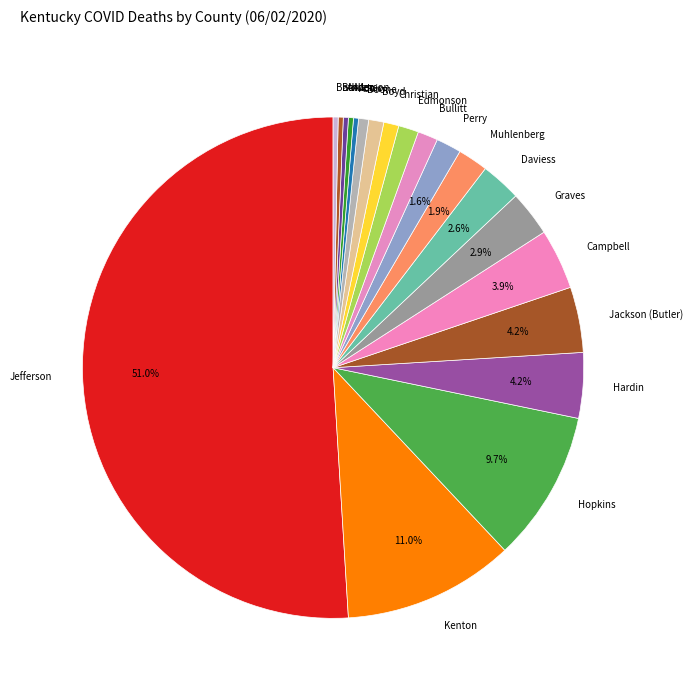

How many segments does this pie chart have?

20